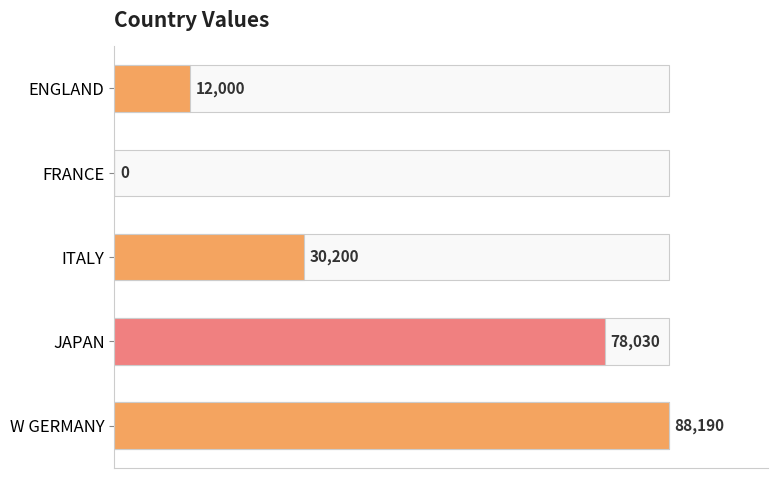

What is the sum of all values?

208420